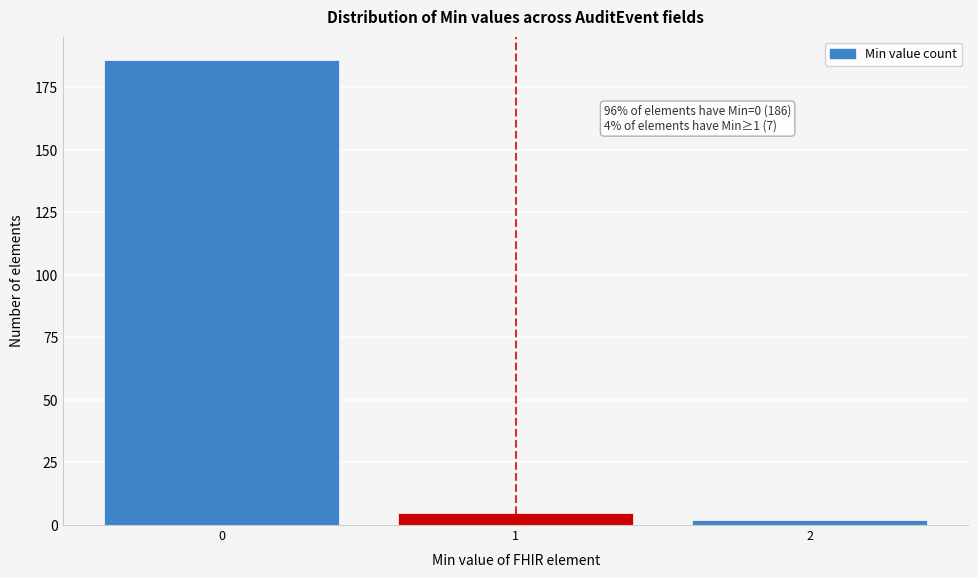

Reading right to left, extract all data points from this chart.

2	5	186